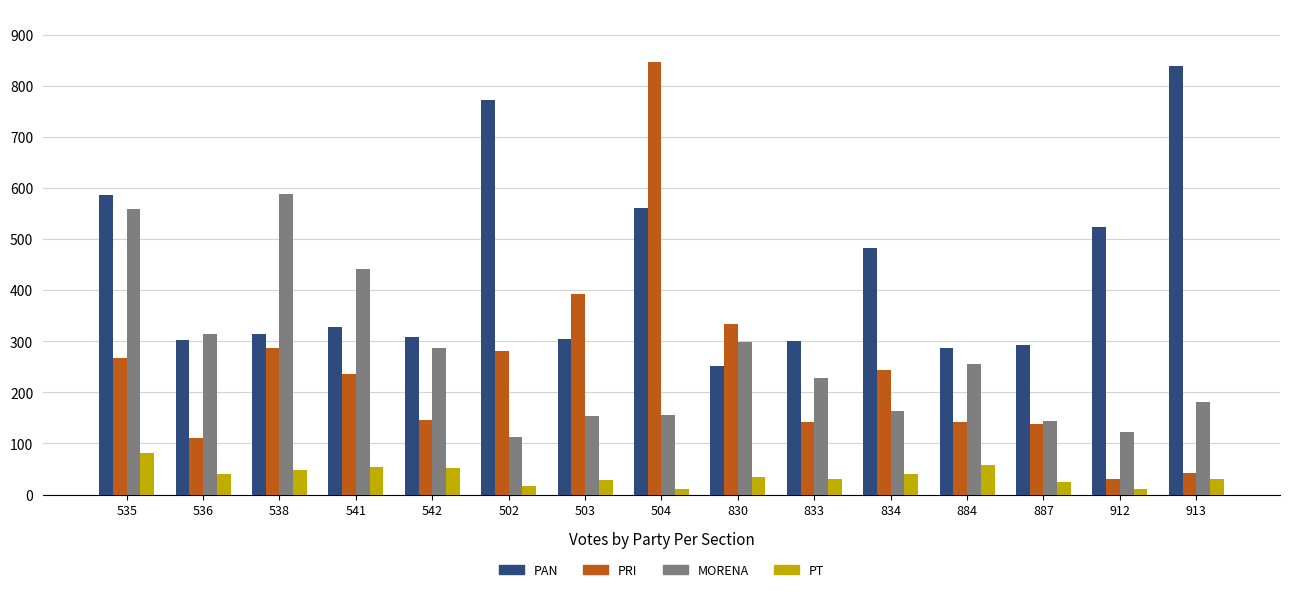

Which series has the widest spread of values?

PRI